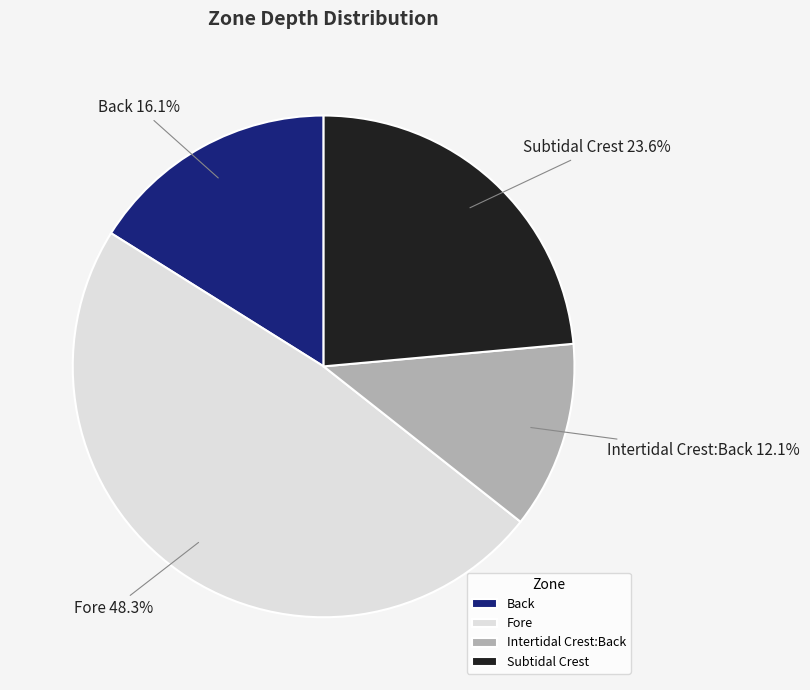

What percentage is the Fore slice, to the nearest percent?

48%